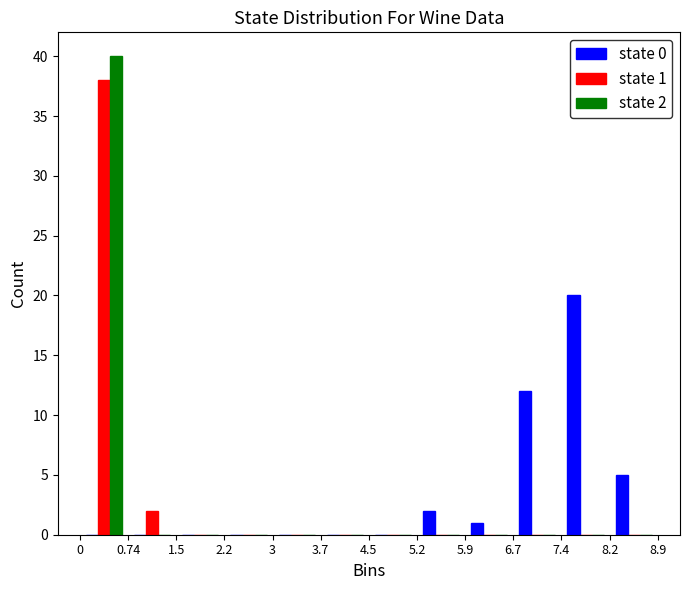

In the state 0 series, which range on the x-axis has the tallest bar?

7.4 to 8.2